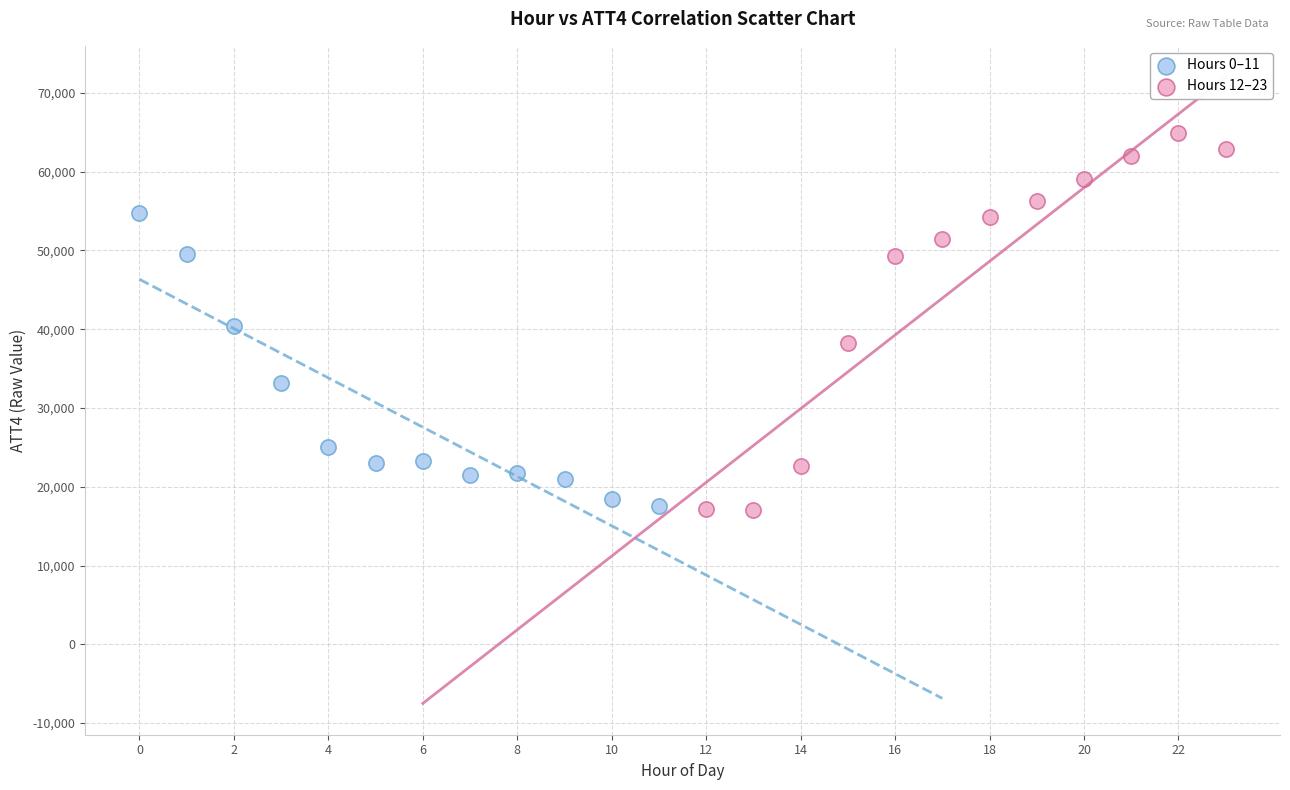

Which series has the largest Y range (max minus min)?

Hours 12–23